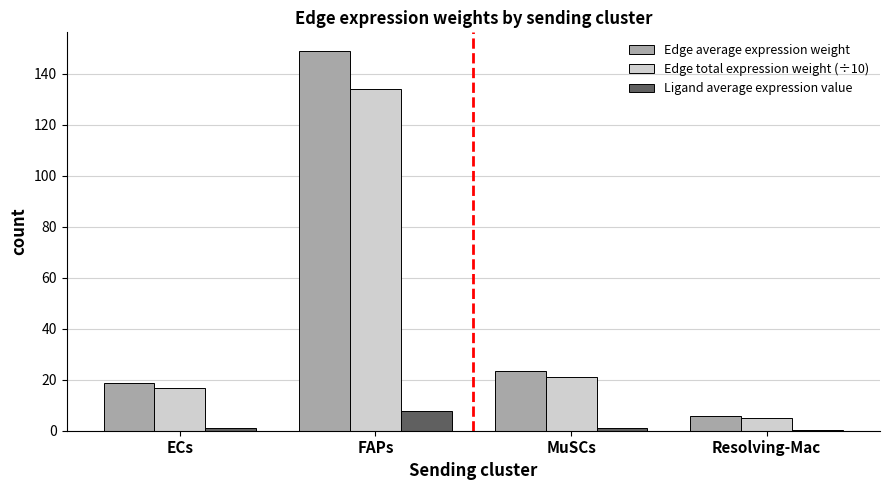

The value of Edge total expression weight (÷10) at Resolving-Mac is 5.0. True or false?

True